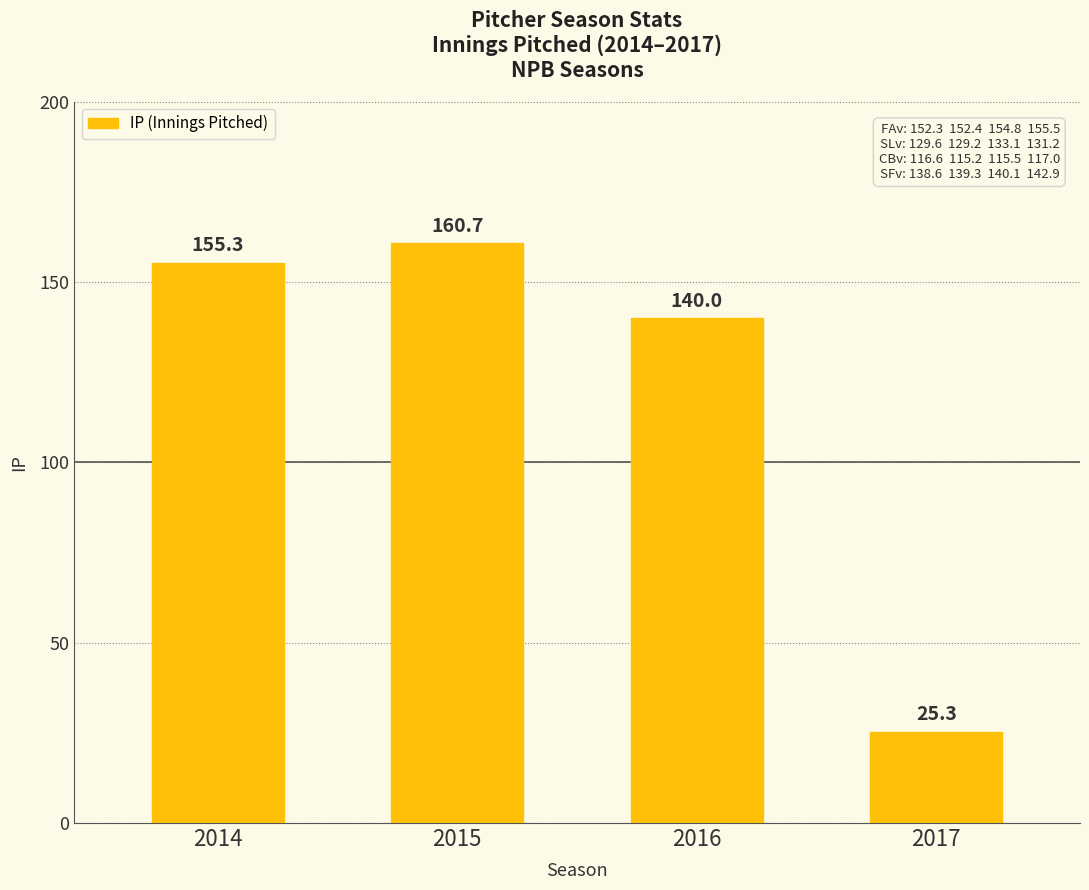

The chart shows a value of 33.5 at 2017. True or false?

False